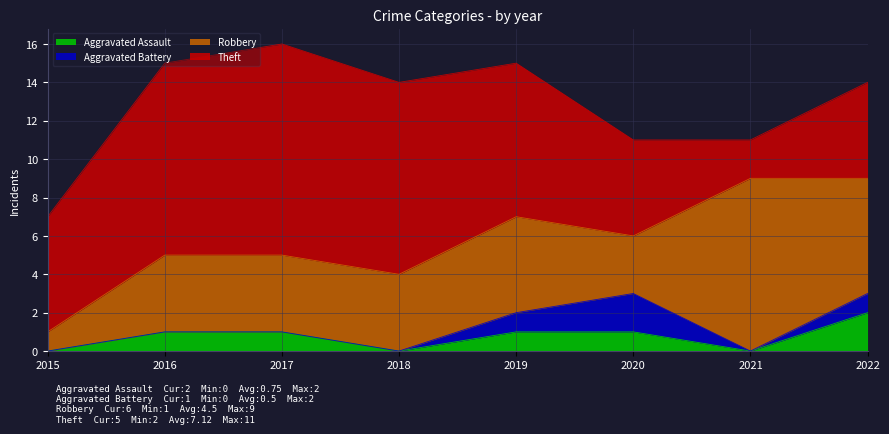

At which category is the sum across all series the highest?

2017